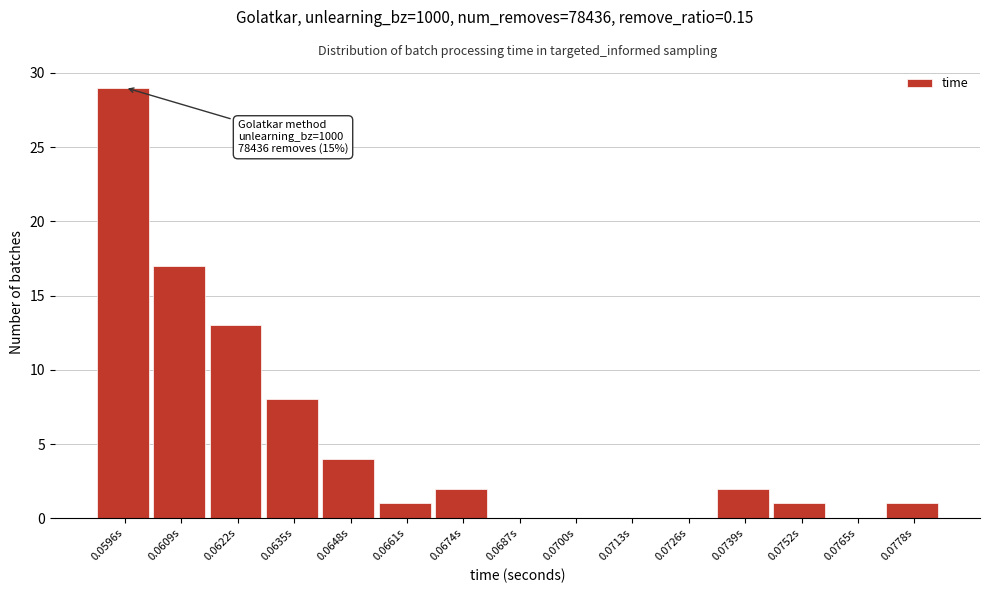

Reading right to left, what are all the values shown in this chart?

0.0778s=1	0.0765s=0	0.0752s=1	0.0739s=2	0.0726s=0	0.0713s=0	0.0700s=0	0.0687s=0	0.0674s=2	0.0661s=1	0.0648s=4	0.0635s=8	0.0622s=13	0.0609s=17	0.0596s=29